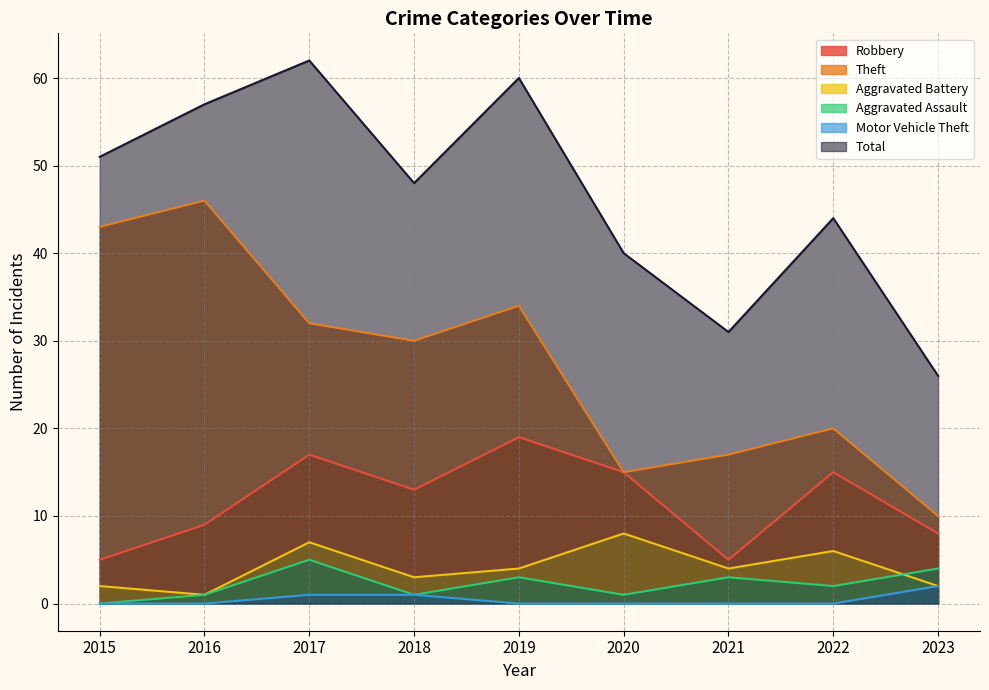

What is the total value across all series at 2017?

124